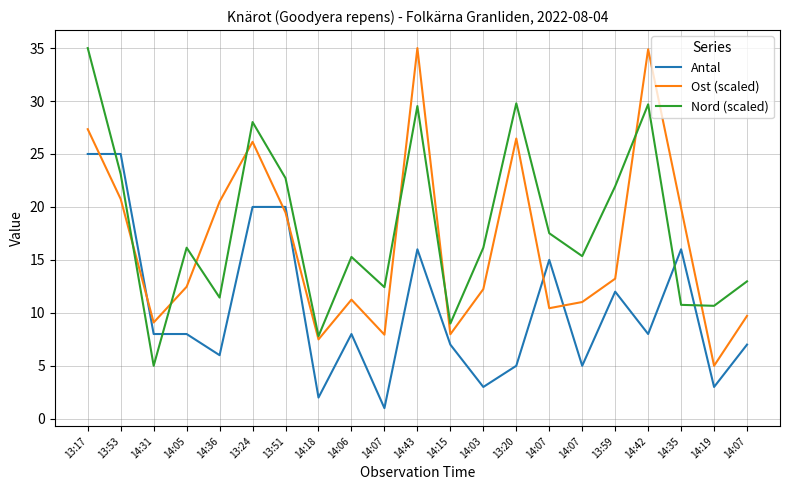

List the series in order of their peak value, highest first.

Ost (scaled), Nord (scaled), Antal